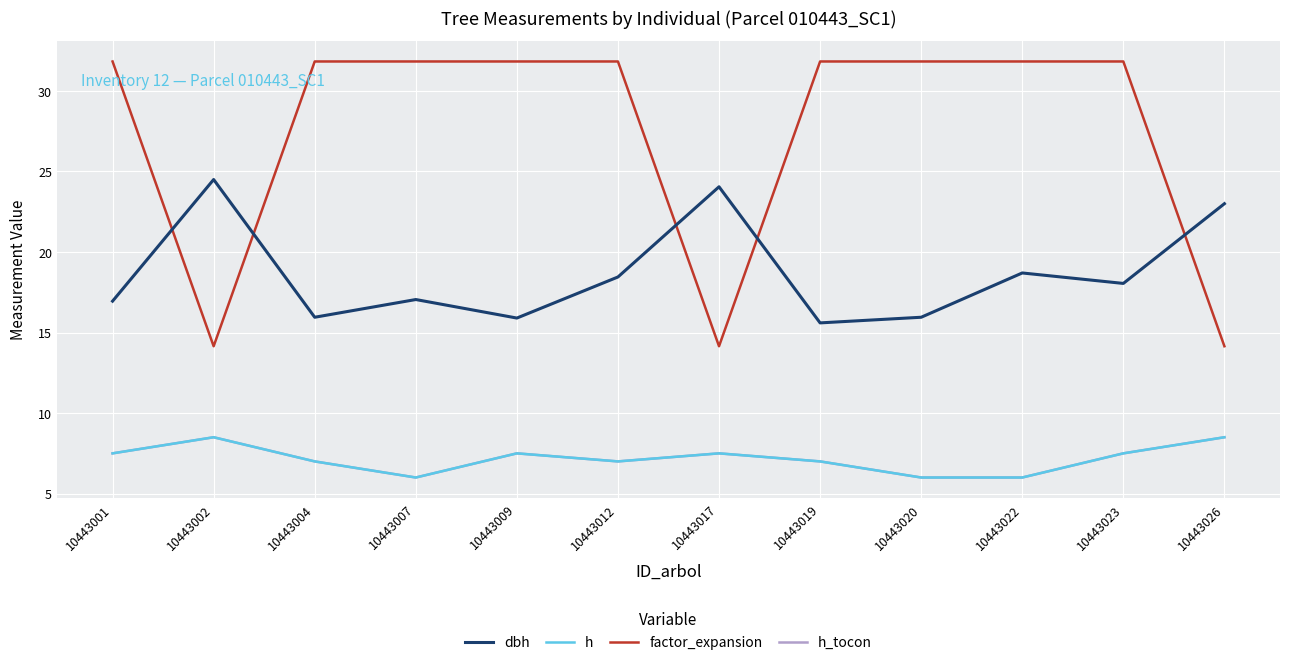

Does the chart have visible grid lines?

Yes